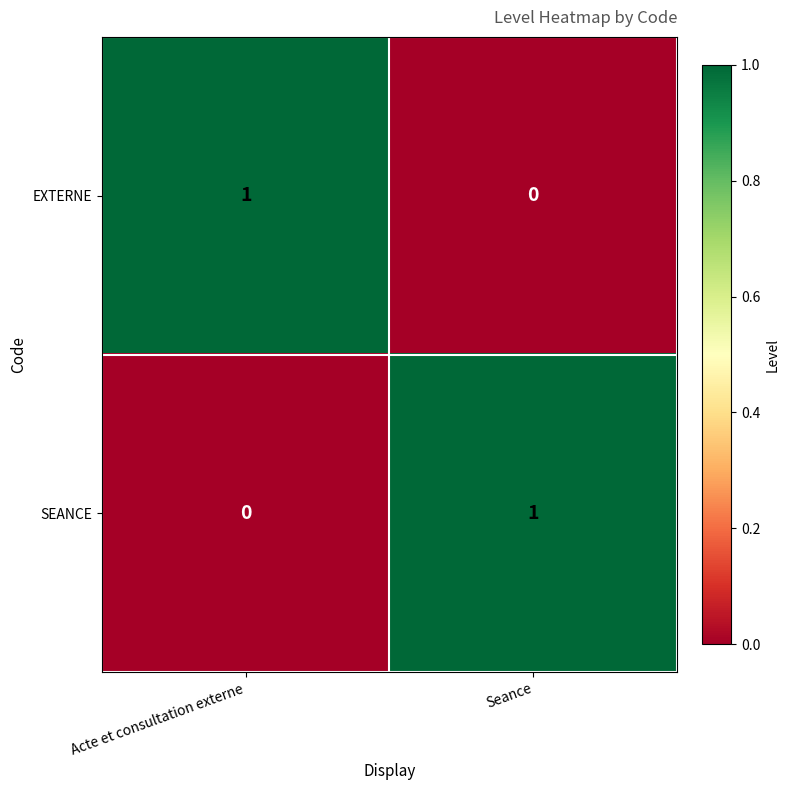

Is it true that SEANCE equals 1 at Seance?

True